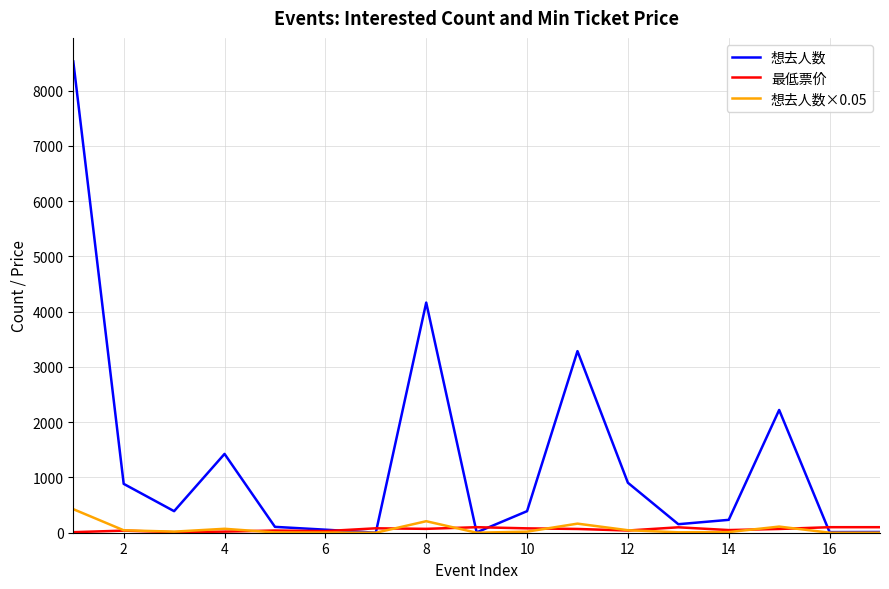

Which series has the largest range (max minus min)?

想去人数